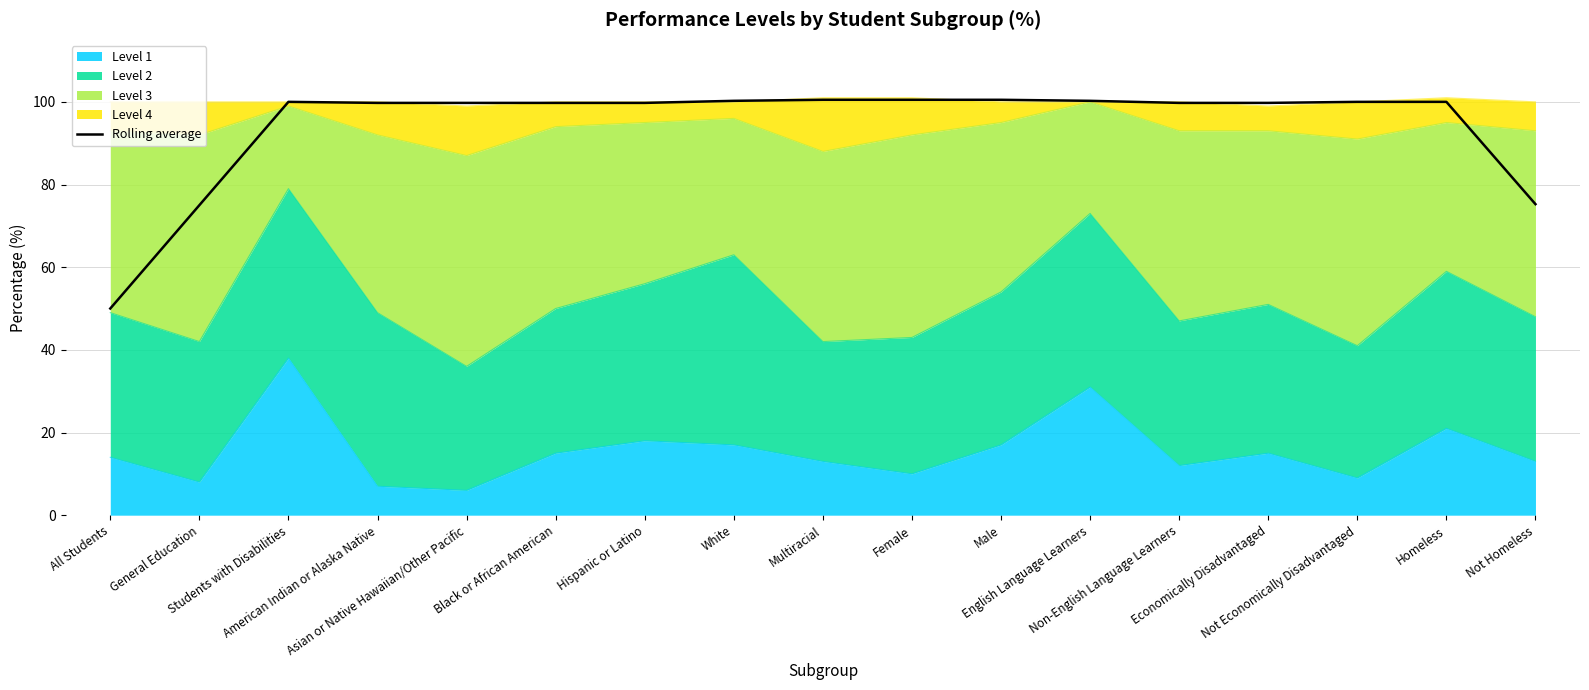

What position from the left is Male?

11